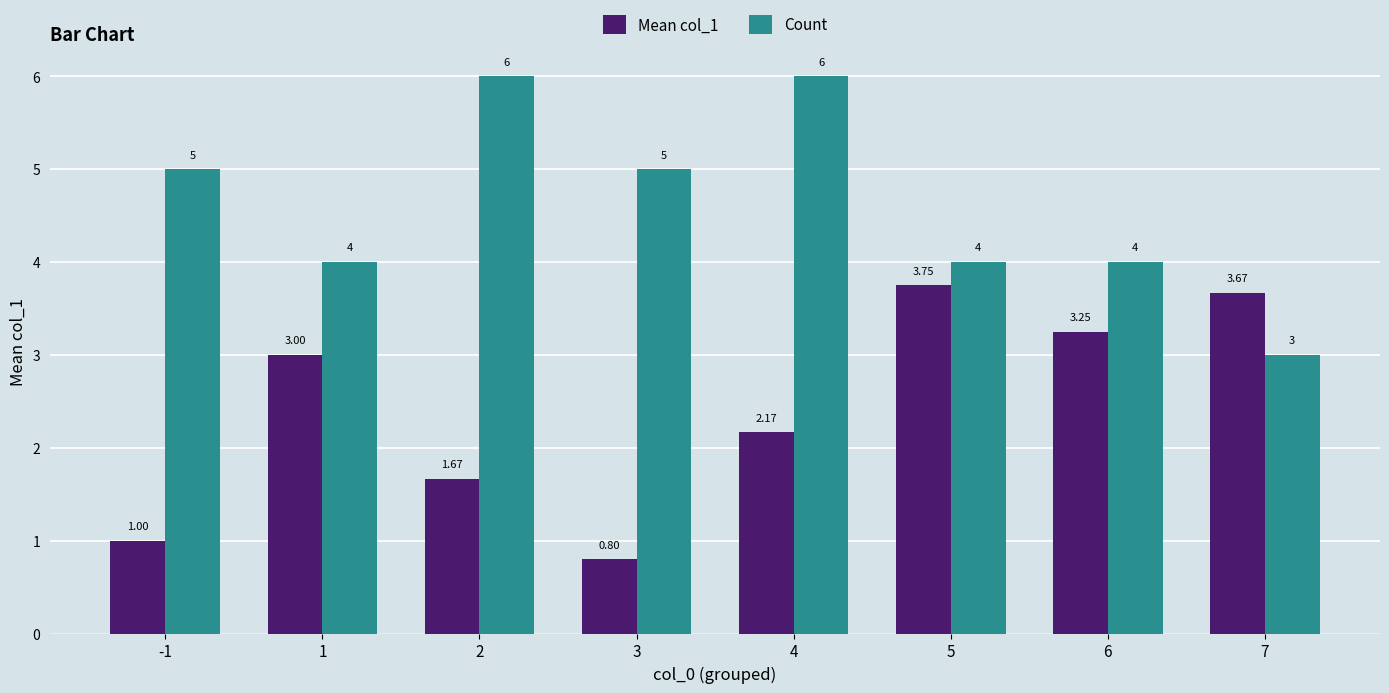

How many groups of bars are there?

8